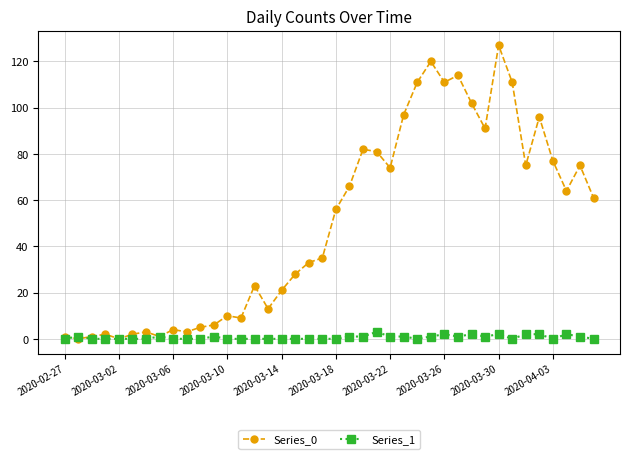

Which series has the largest range (max minus min)?

Series_0